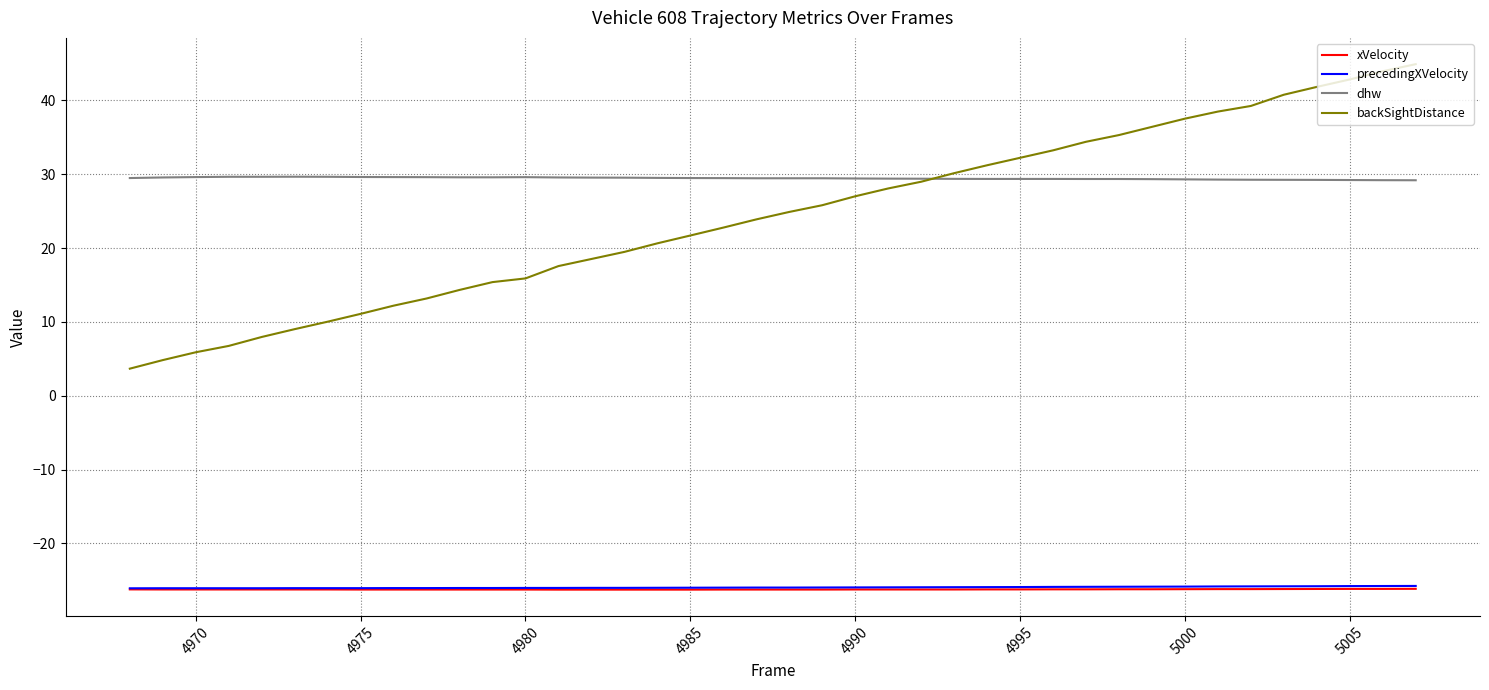

How many lines are shown in the chart?

4